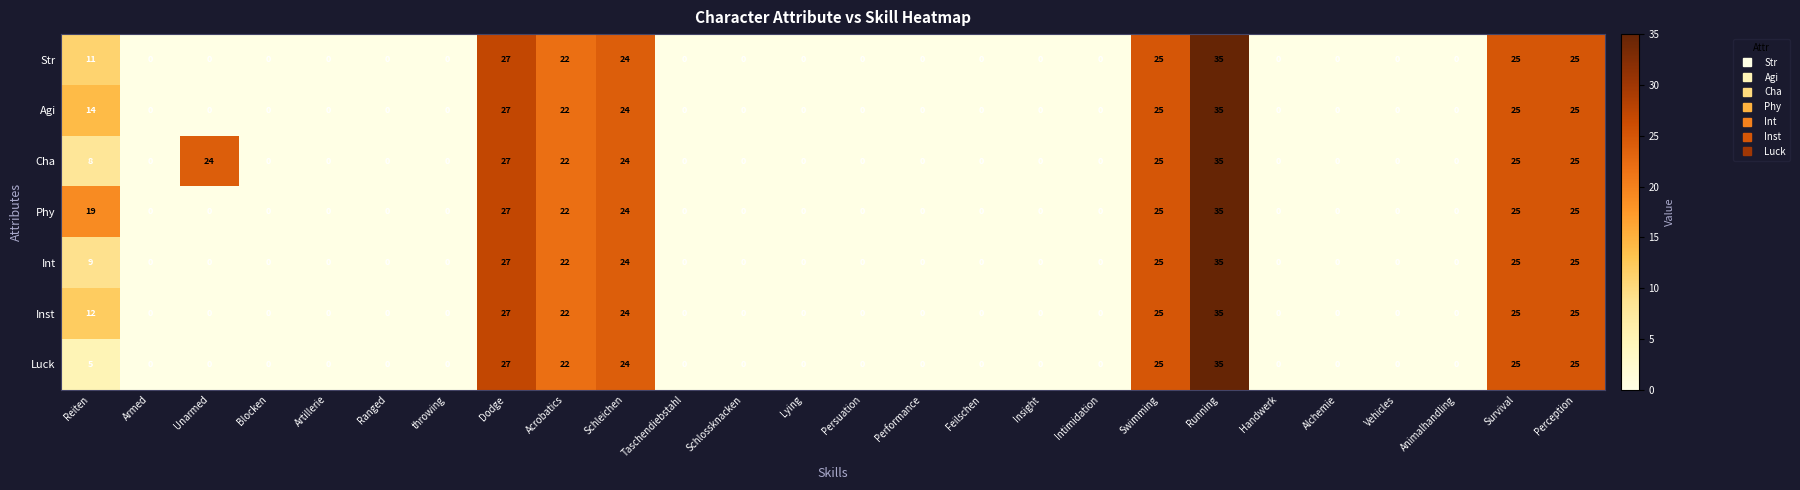

At which category is the sum across all series the highest?

Running